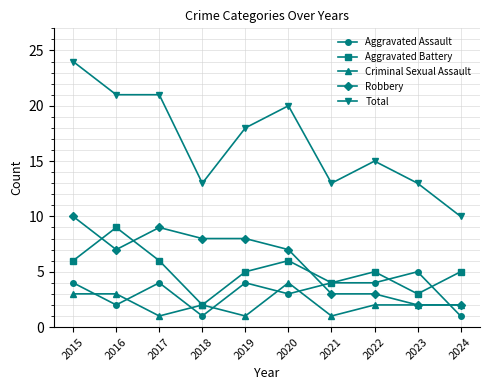

True or false: Criminal Sexual Assault and Total cross at least once.

False